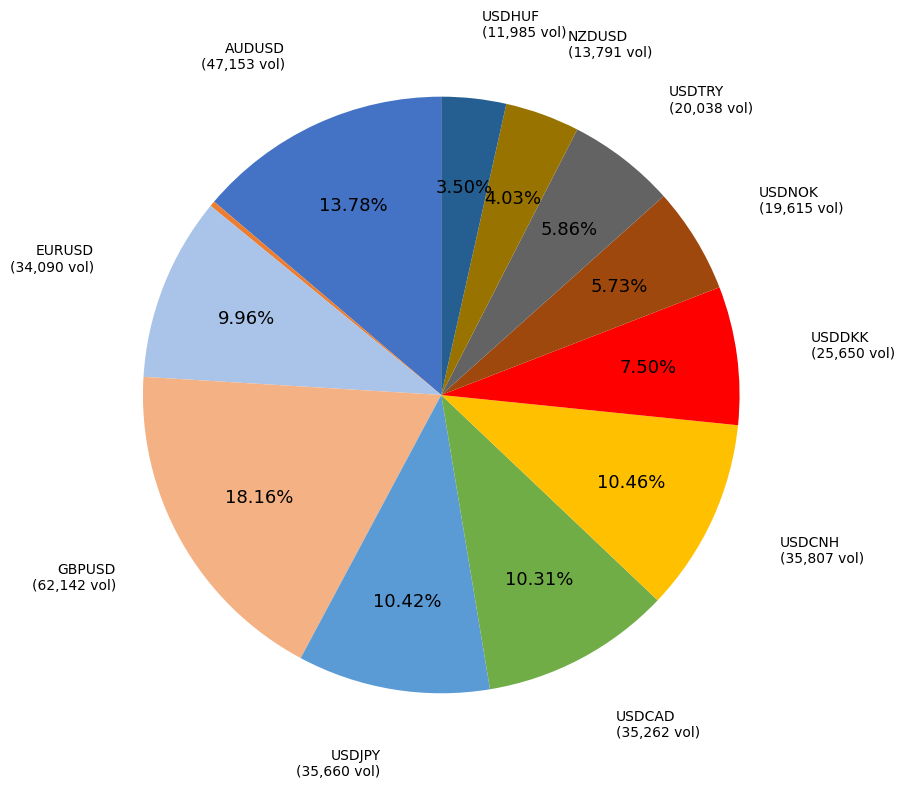

Is there a majority slice in this chart?

No